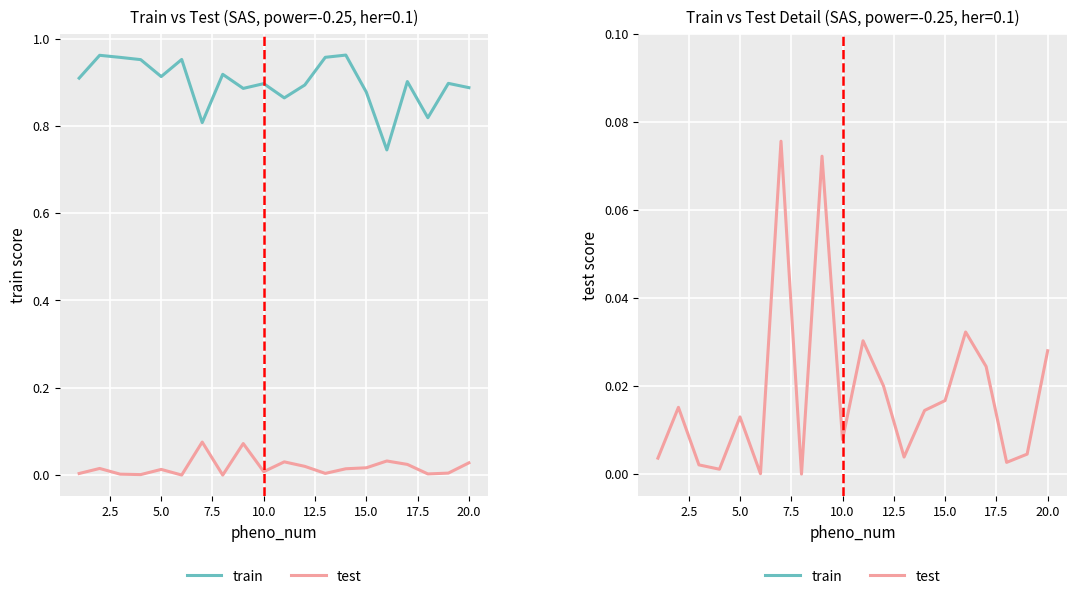

List the series in order of their overall mean, highest first.

train, test